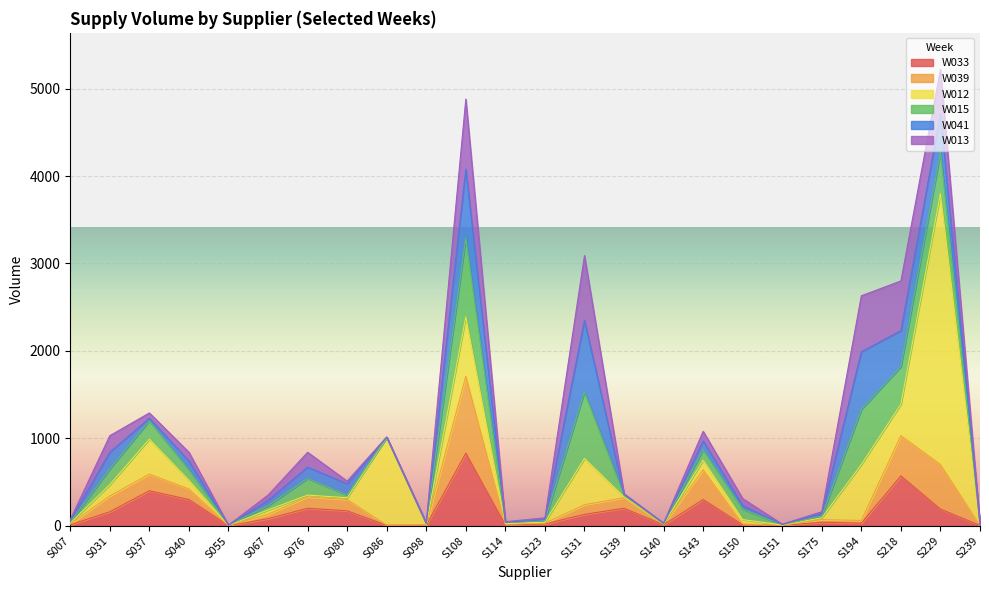

What is the average value of the W039 series?

139